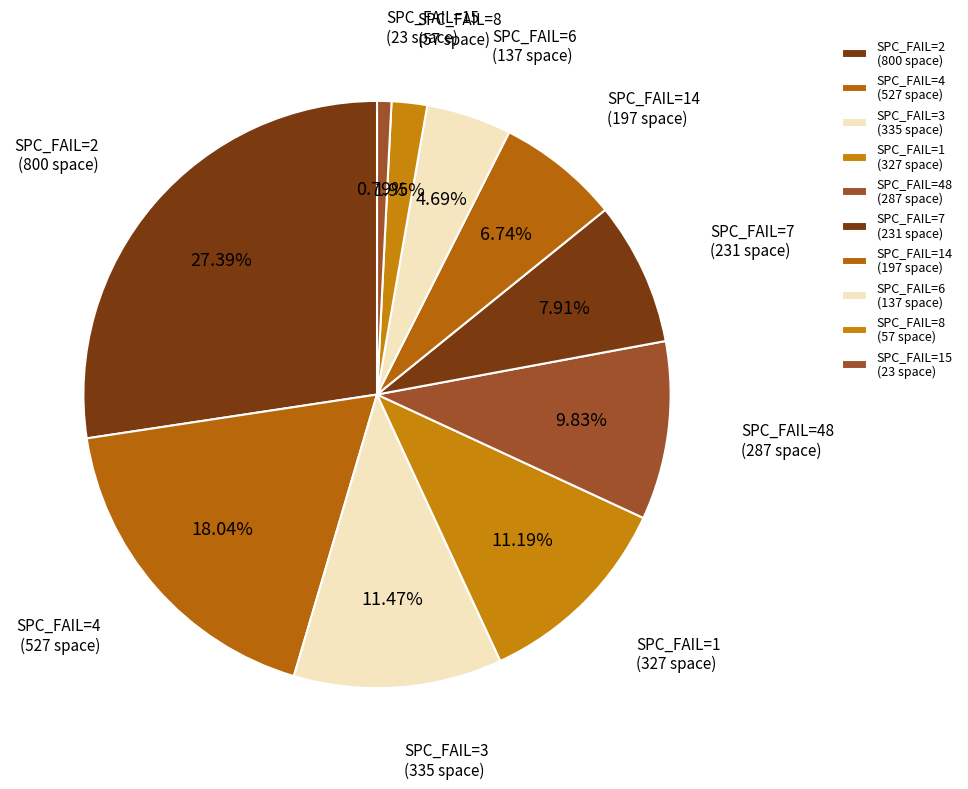

What is the largest slice in the pie chart?

SPC_FAIL=2 (800 space)